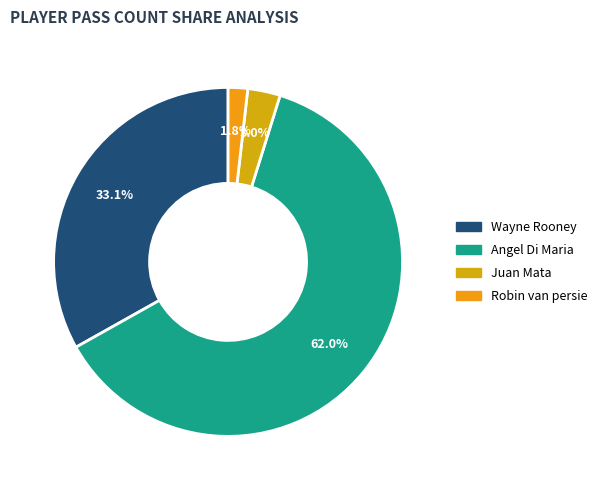

Count the number of slices in the pie.

4